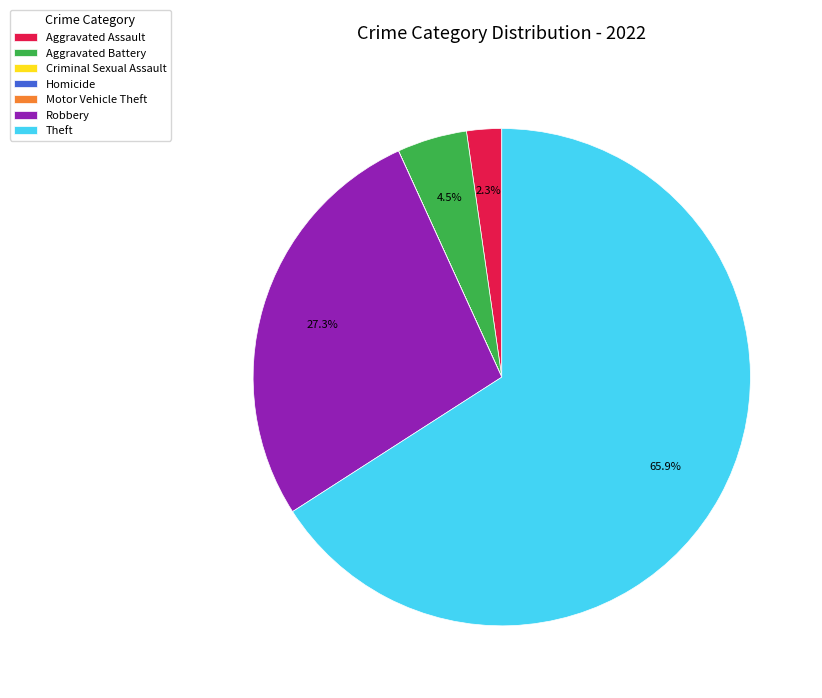

To the nearest percent, what percentage of the pie is Aggravated Assault?

2%